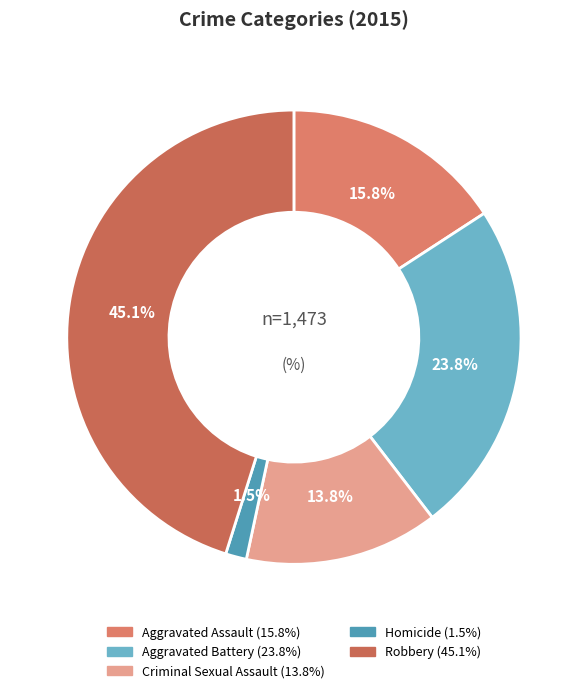

What is the smallest slice in the pie chart?

Homicide